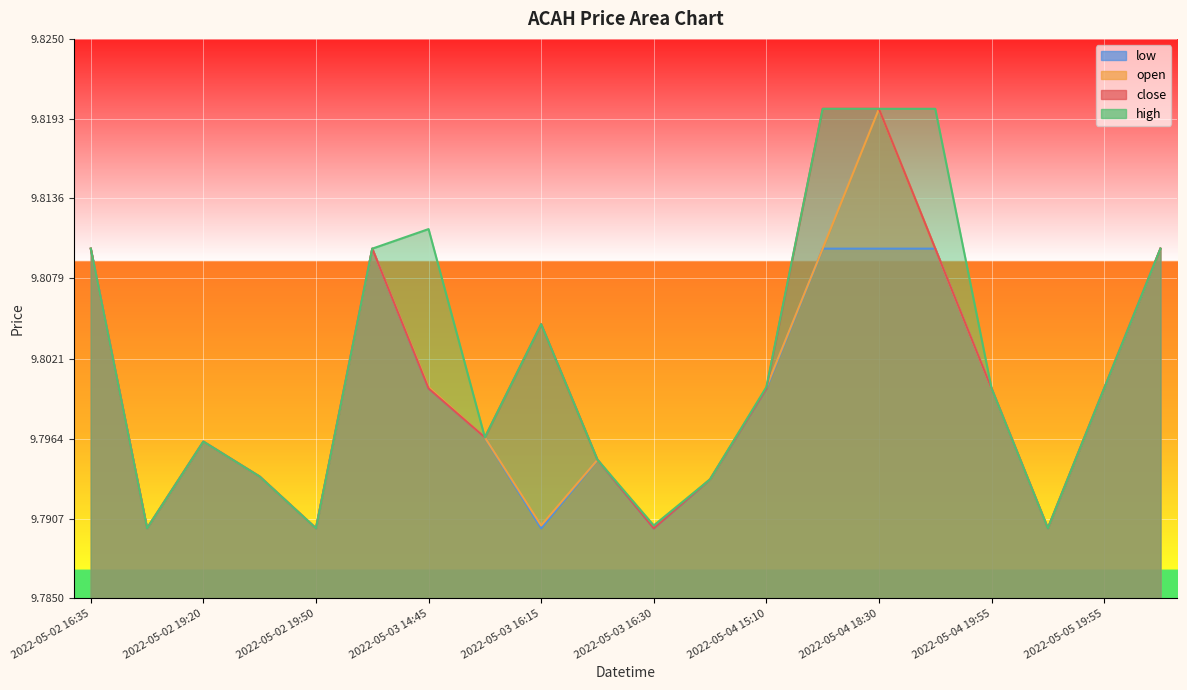

What position from the left is 2022-05-04 18:10?

14